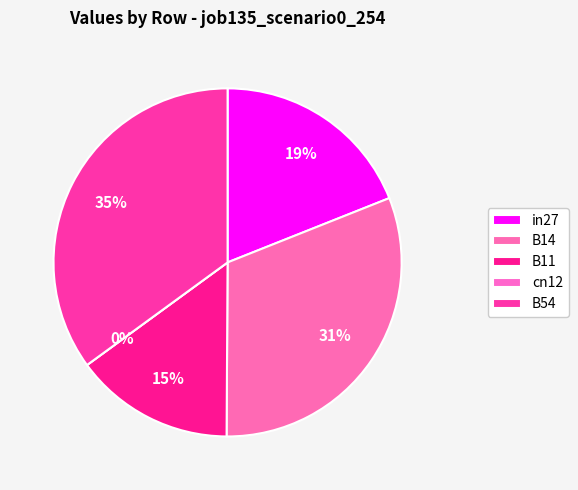

What is the change in value from cn12 to B54?

+0.5